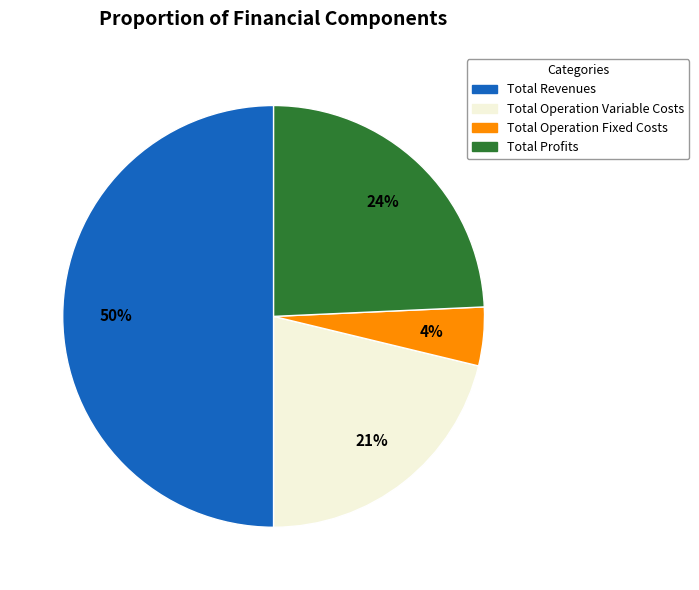

To the nearest percent, what is the average slice percentage?

25%